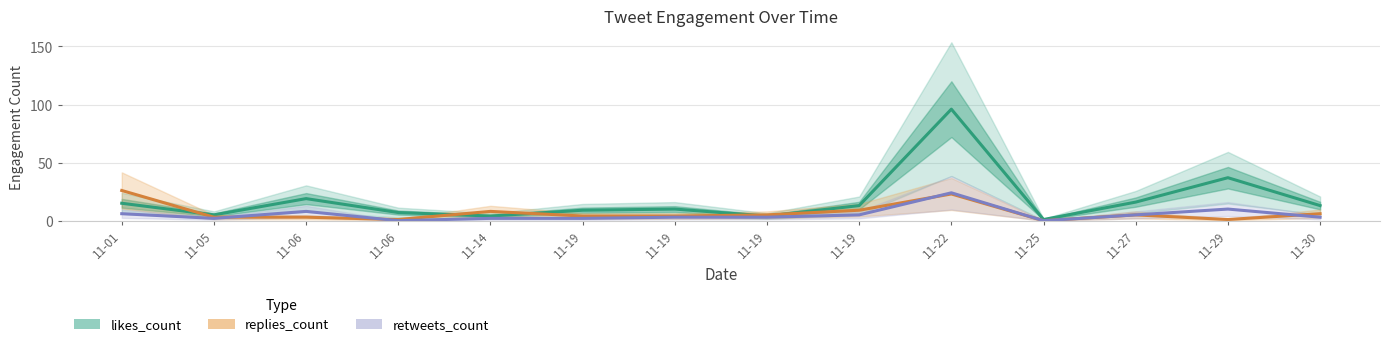

The retweets_count series shows 7 at 11-19. True or false?

False